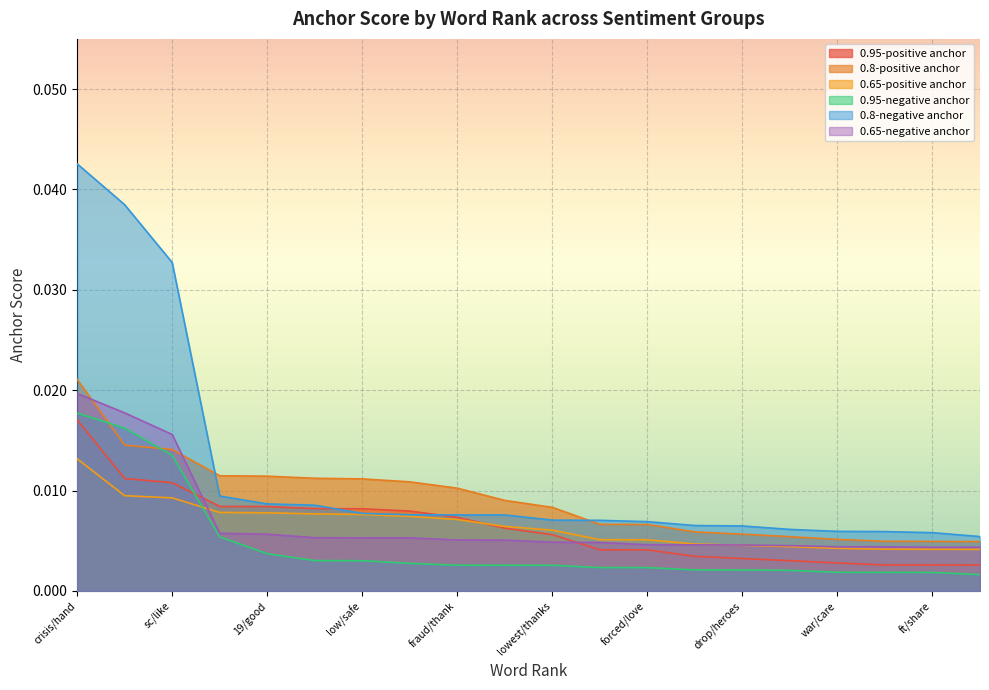

Does the chart display data point markers on the line(s)?

No